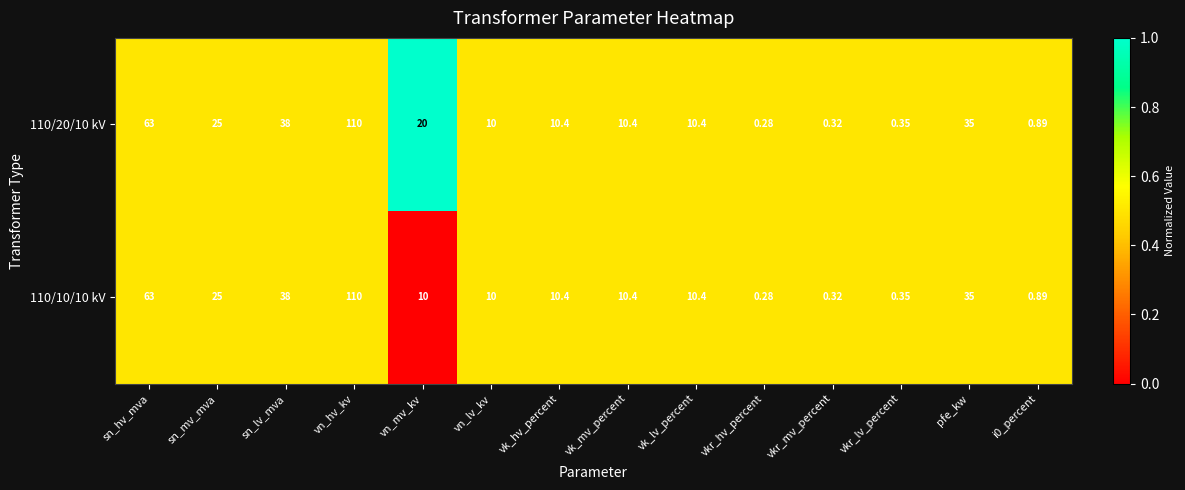

Which category has the lowest value across all series?

vkr_hv_percent